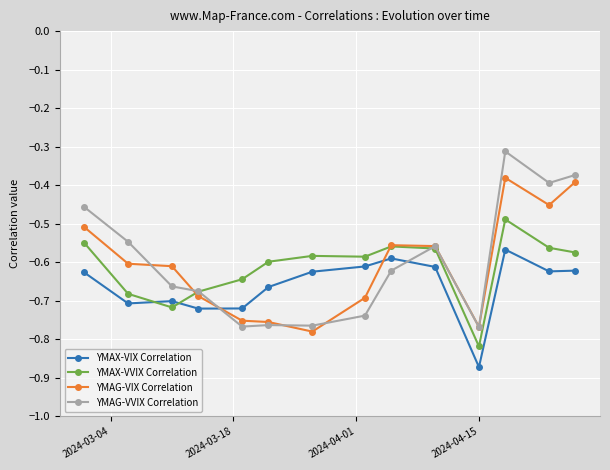

True or false: YMAG-VIX Correlation has more than 1 points higher than both neighbors.

True